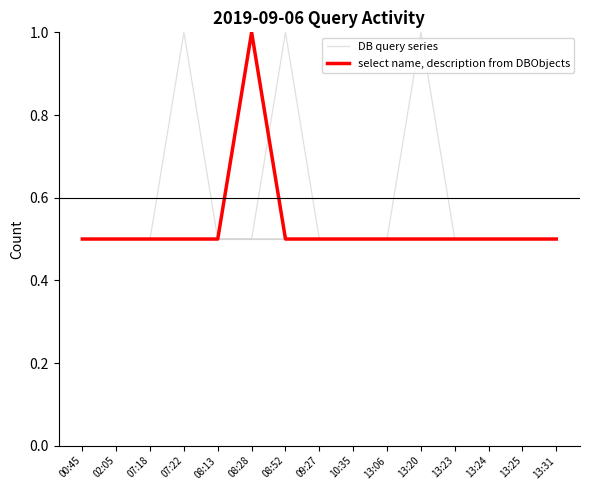

Does the chart have visible grid lines?

No